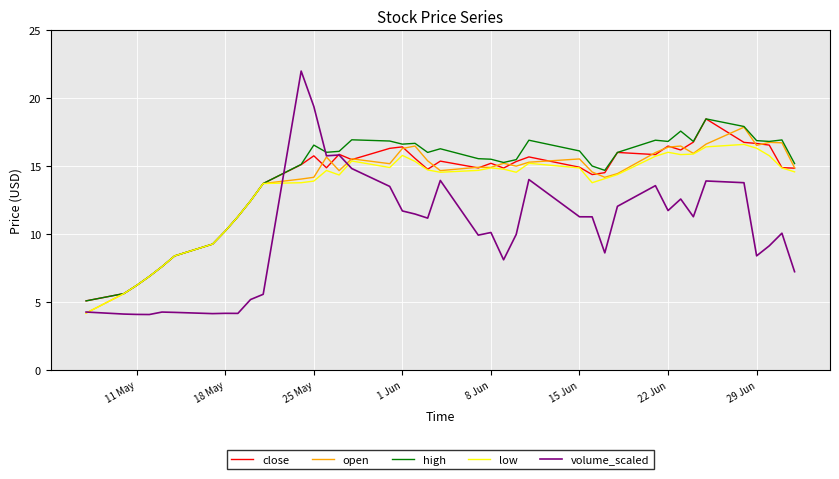

Which series has the widest spread of values?

volume_scaled